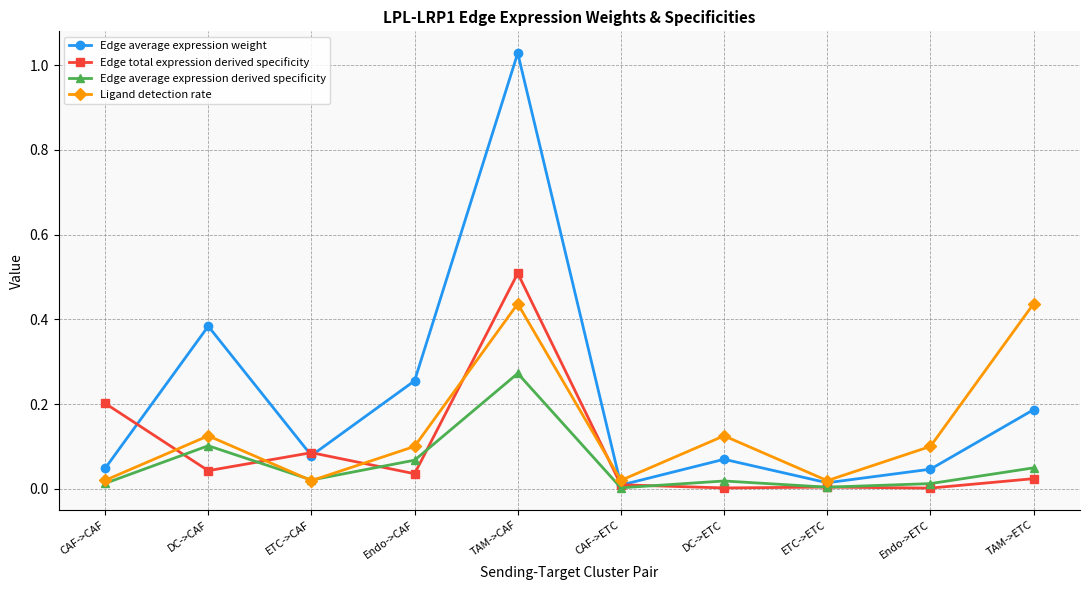

What is the sum of all Ligand detection rate values?

1.4